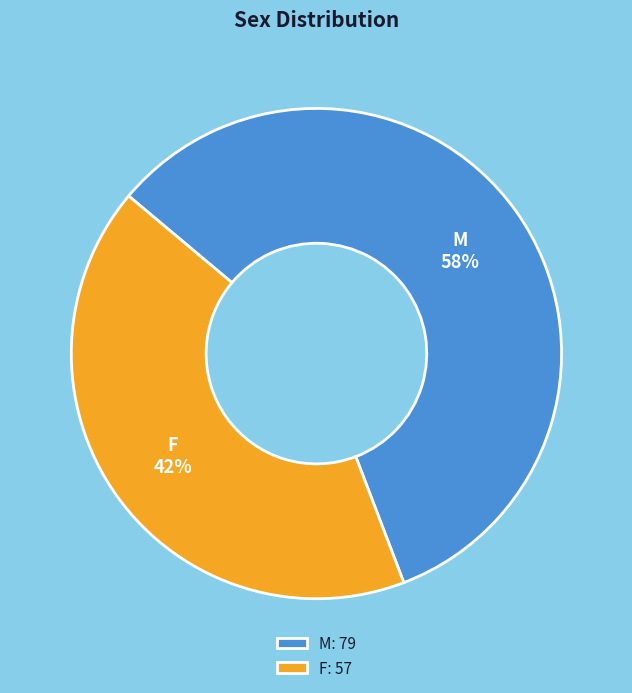

Which has a higher value, M or F?

M